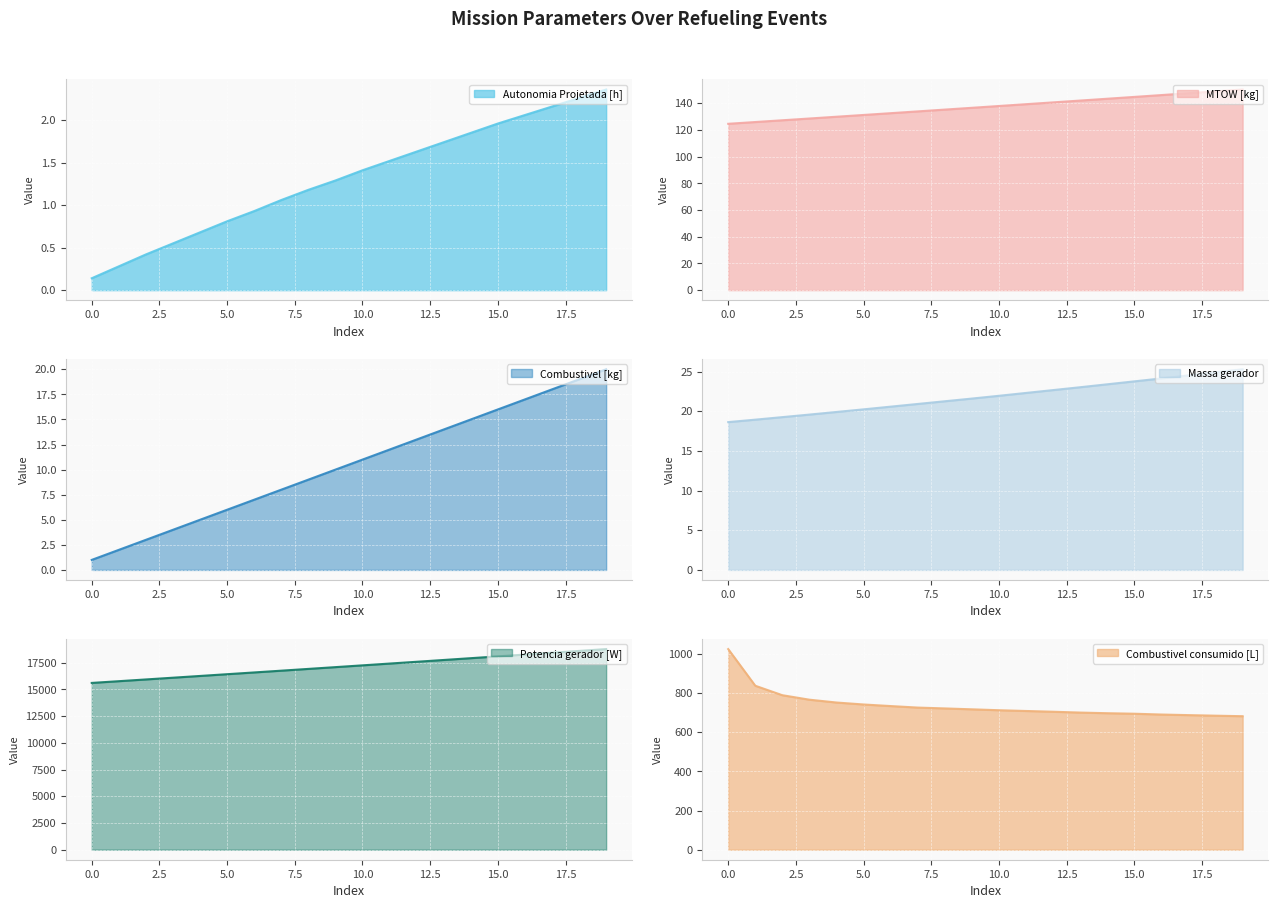

What is the greatest value displayed?

18771.1